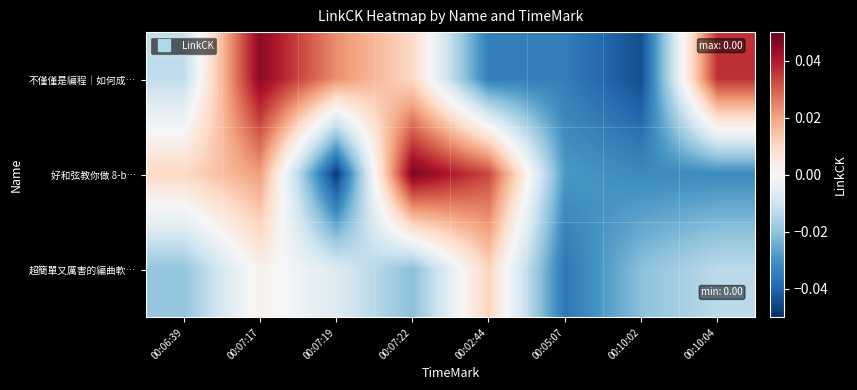

Which has a higher value, 00:06:39 or 00:10:02?

00:06:39